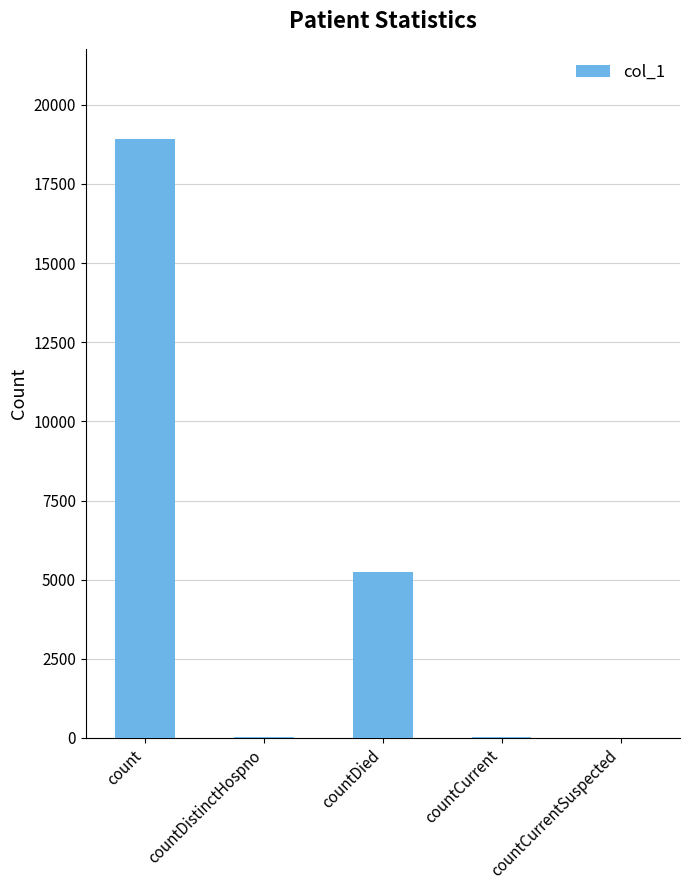

Which category has the highest value across all series?

count